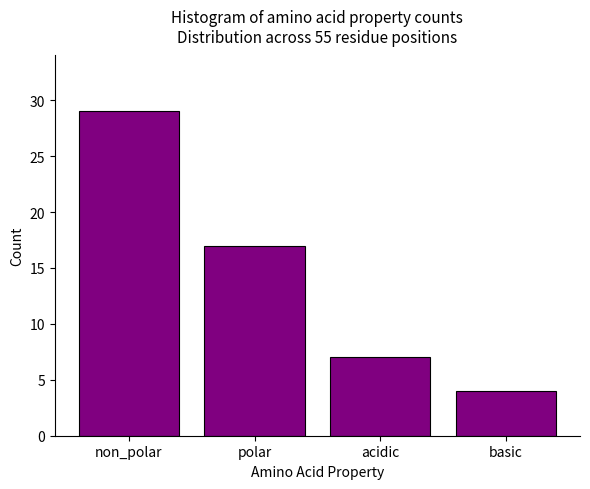

Reading left to right, transcribe all the data shown in this chart.

non_polar=29	polar=17	acidic=7	basic=4